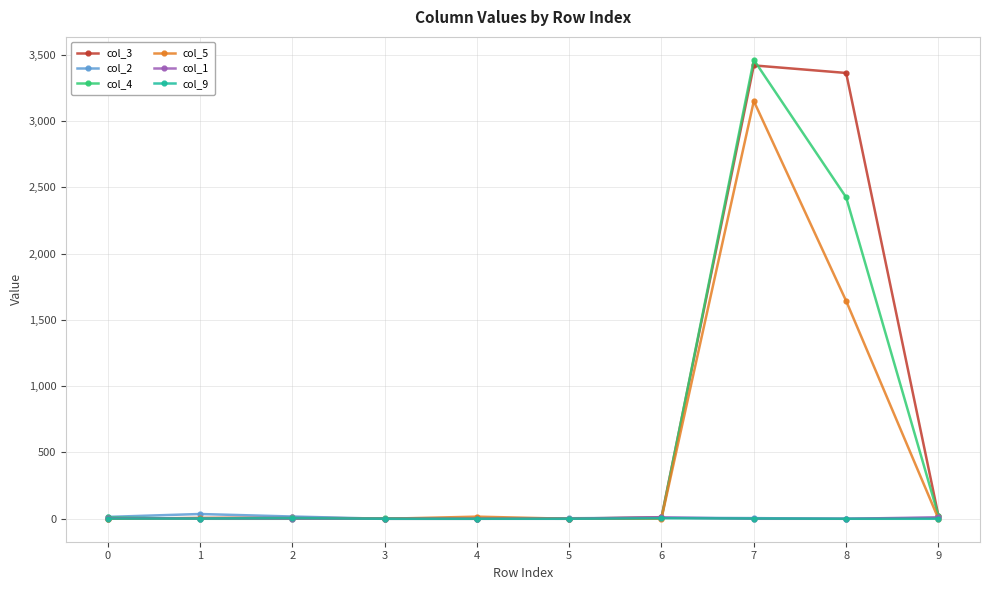

At which category is the sum across all series the highest?

7